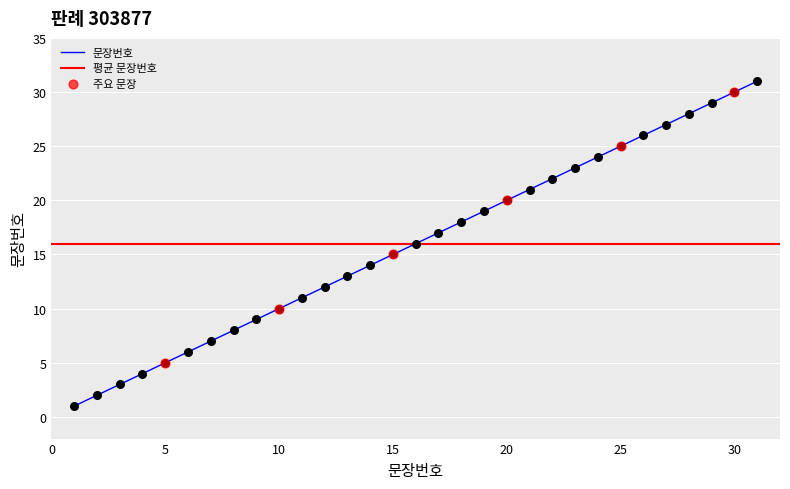

Which has a higher value, 10 or 6?

10